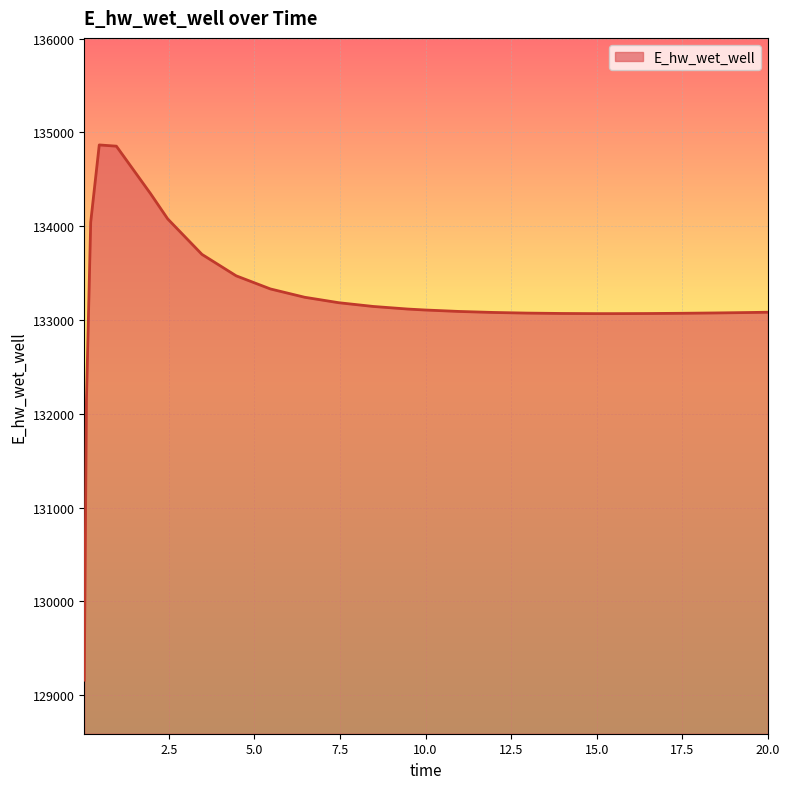

What is the minimum value shown in the chart?

129158.8